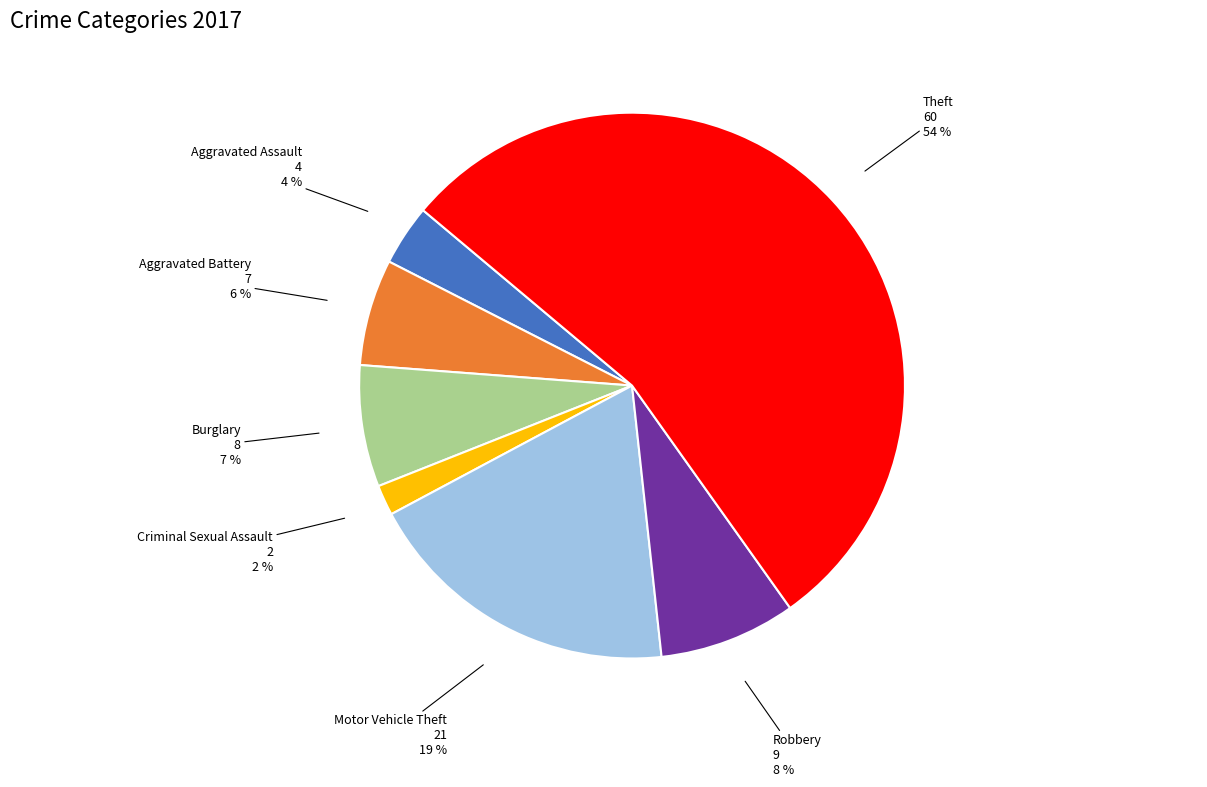

How many slices are in this pie chart?

7